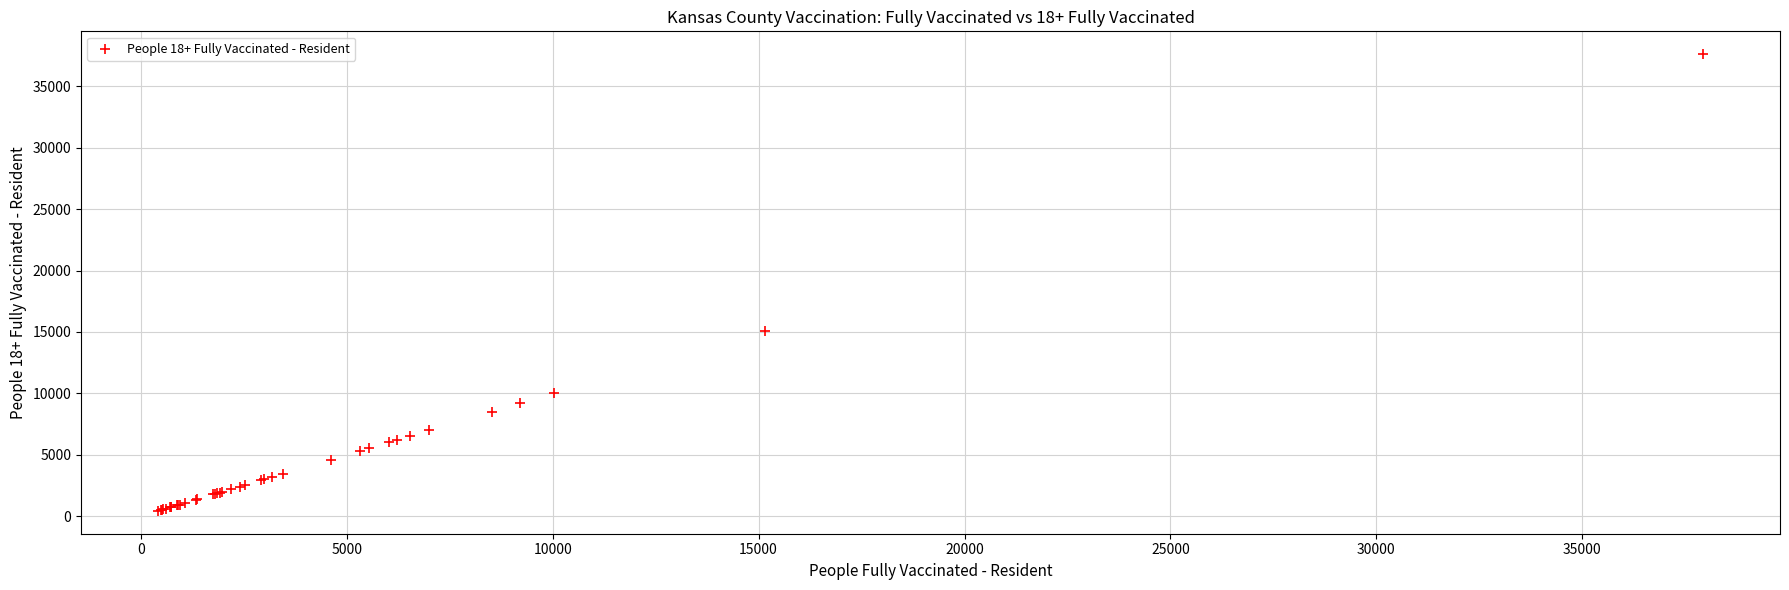

What Y value in the scatter plot is closest to 19023?

15098